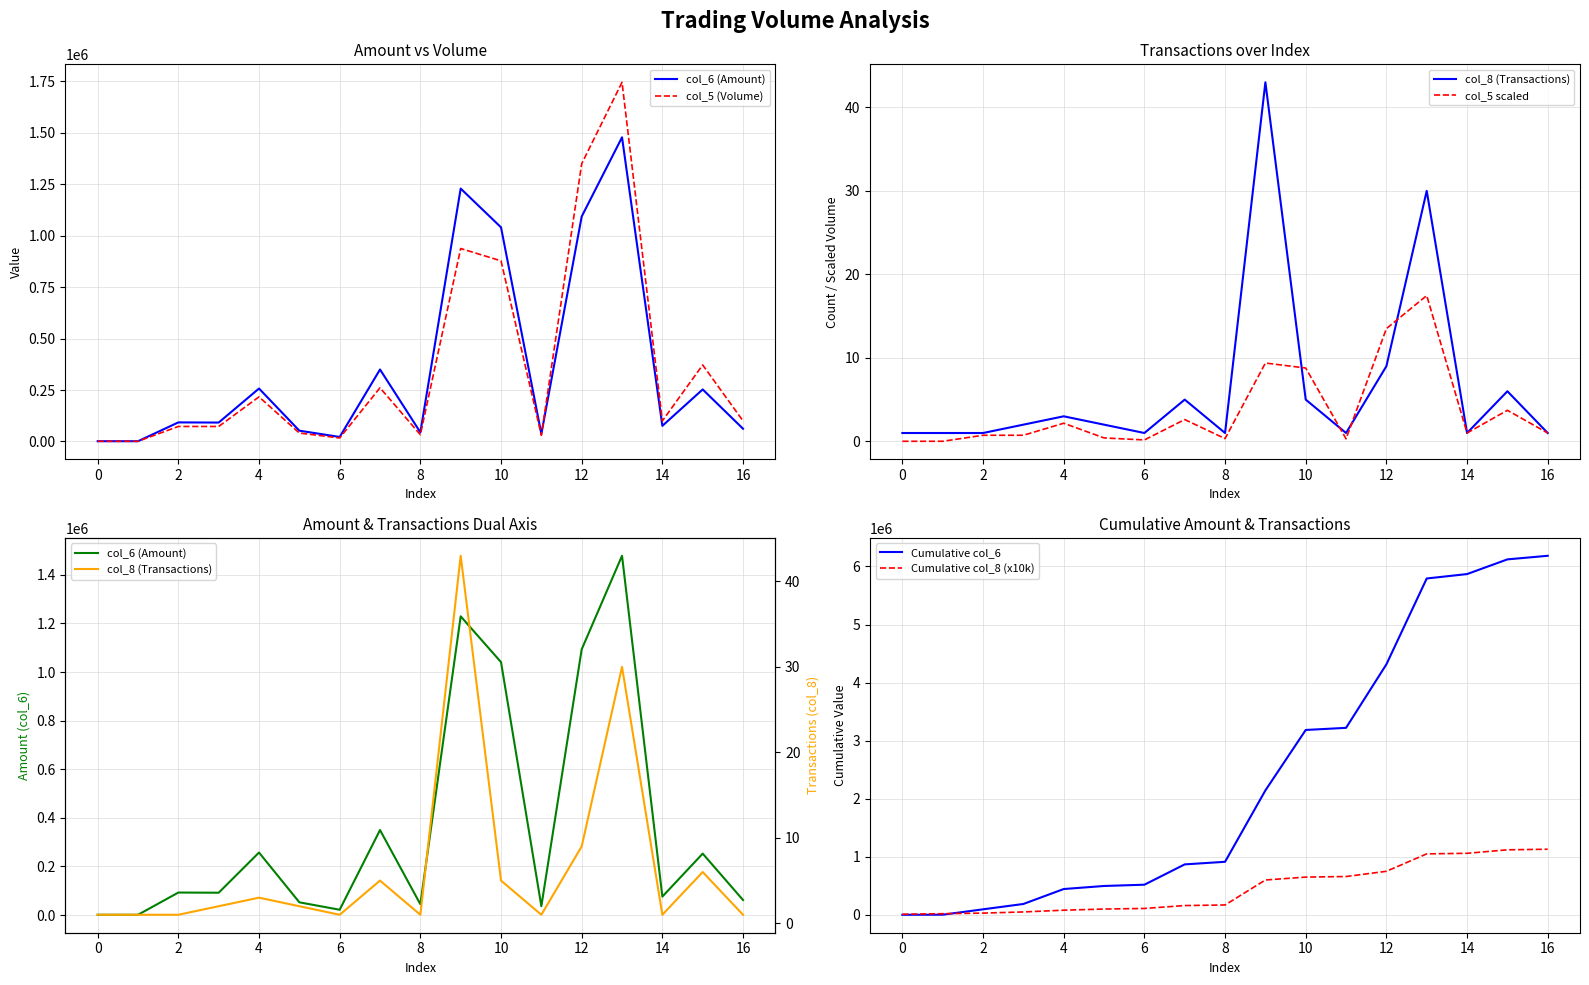

The value of Cumulative col_6 at 6 is 161285. True or false?

False